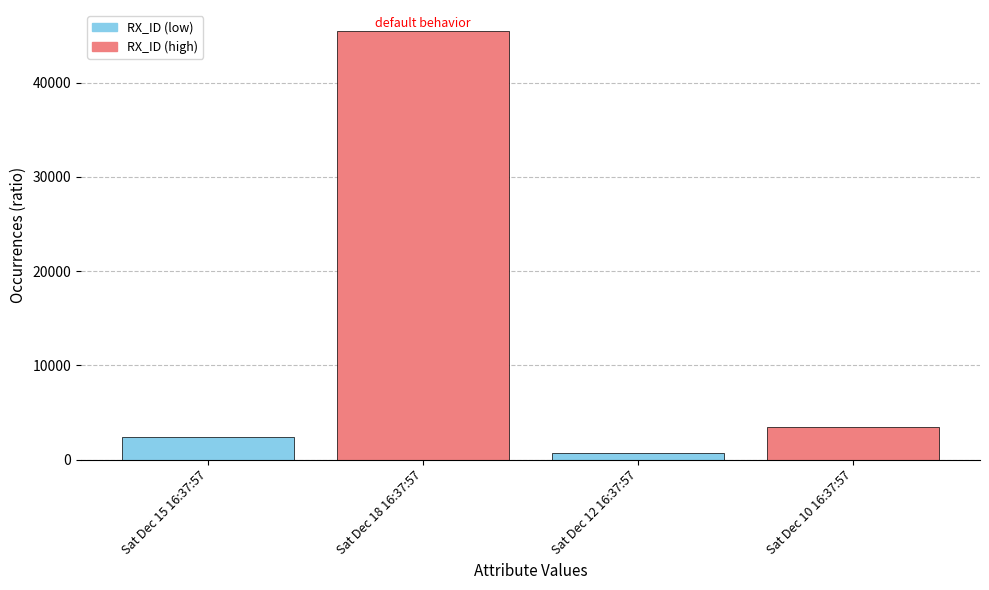

What is the smallest value displayed?

654